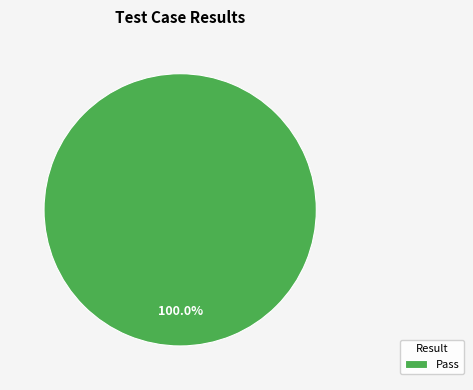

Rank the categories by value from highest to lowest.

Pass